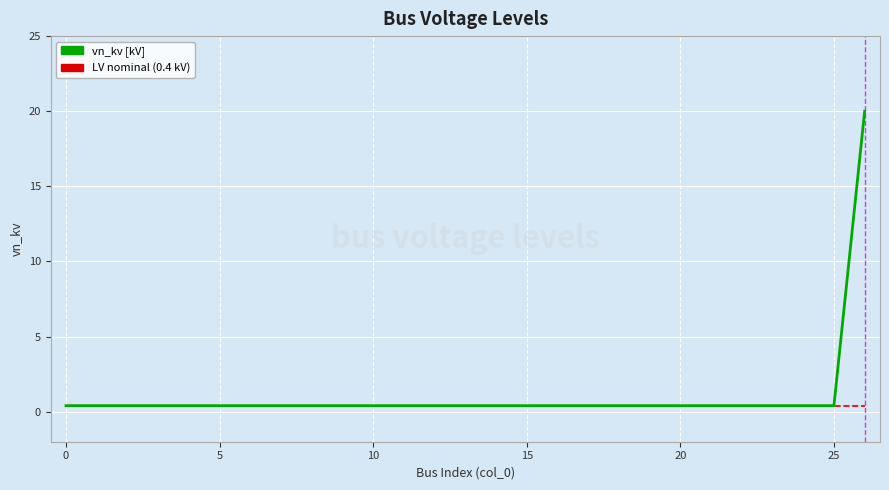

True or false: LV nominal (0.4 kV) has a value of 0.6 at 11.

False